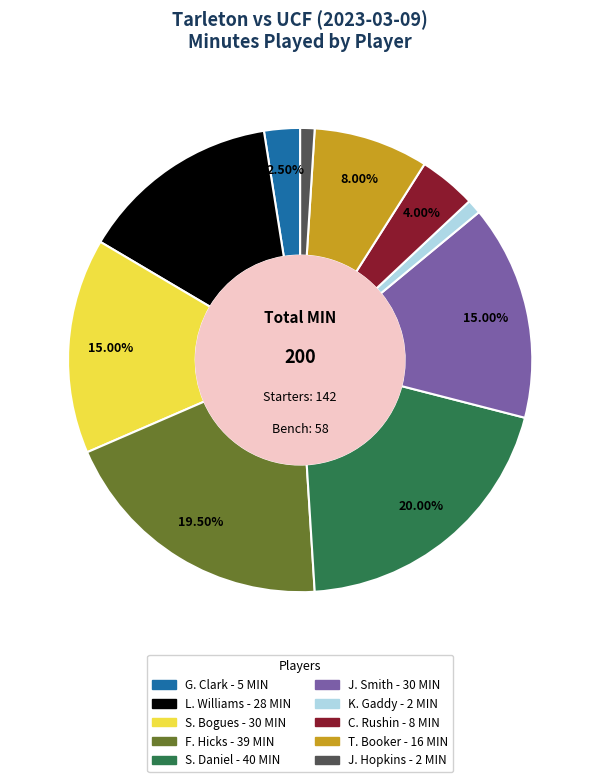

How many segments does this pie chart have?

10